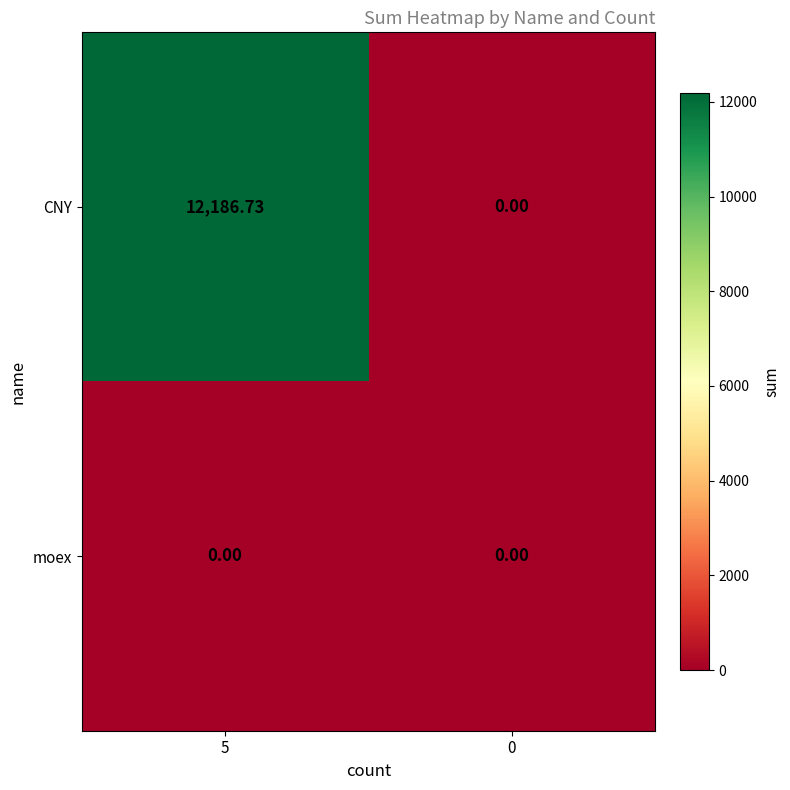

Between 5 and 0, which series saw the biggest shift?

CNY